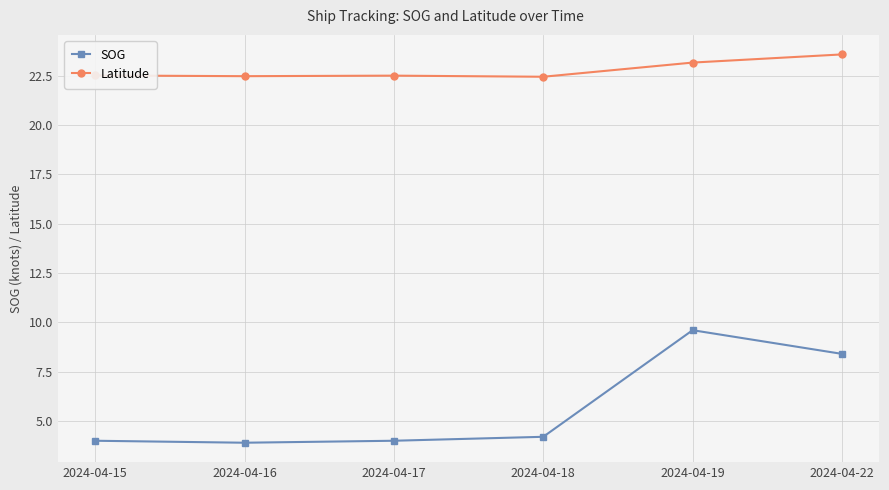

Rank the series by their maximum value, from lowest to highest.

SOG, Latitude